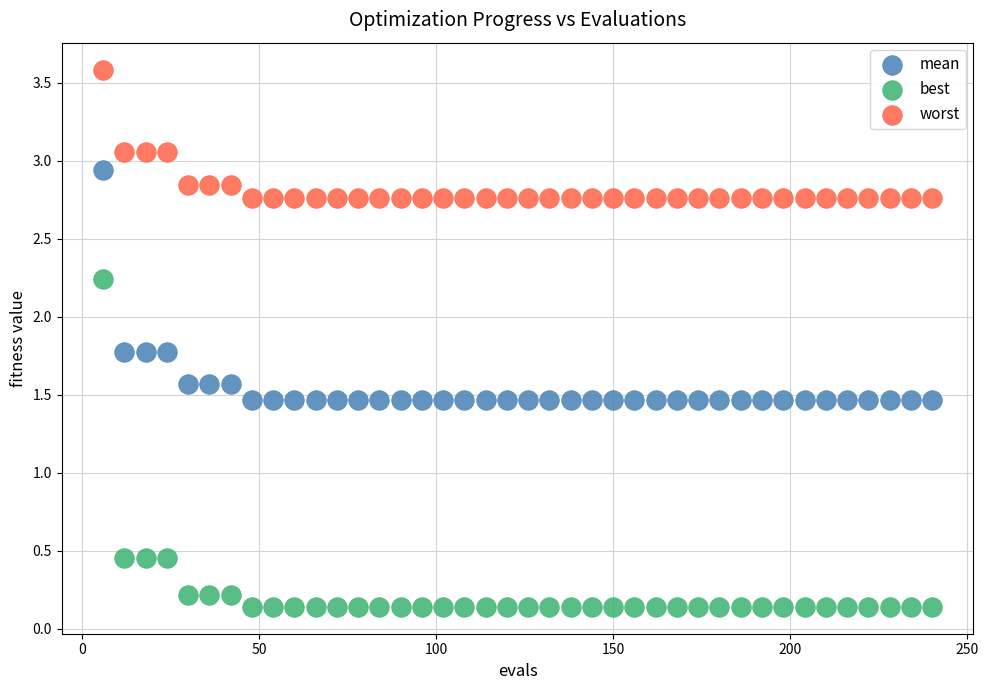

Across all data points, what is the range of Y values (max minus min)?

3.4